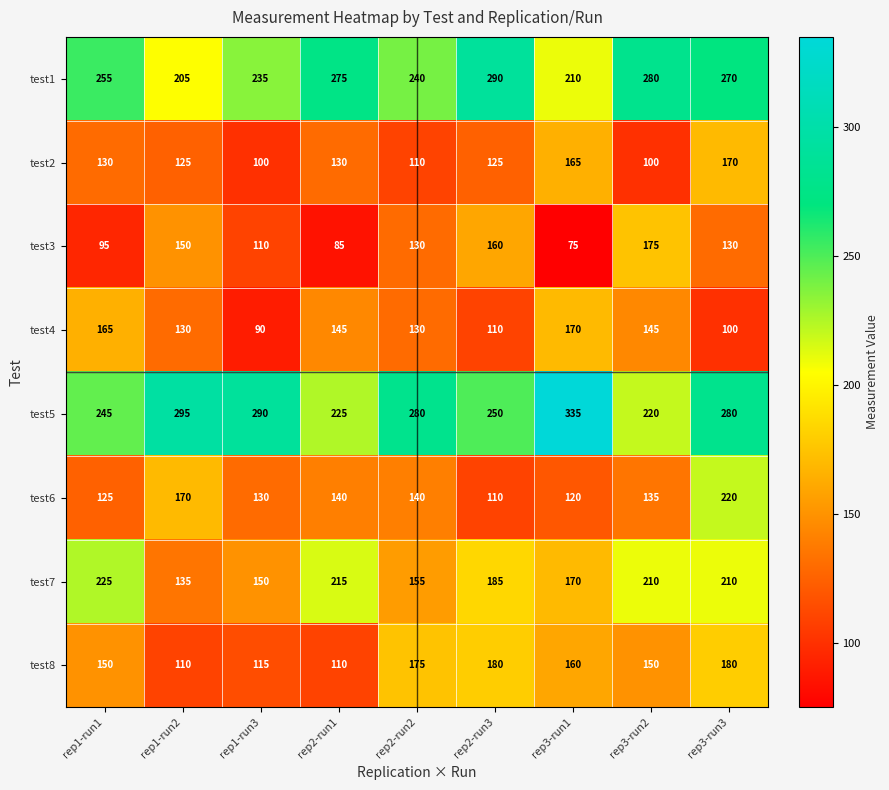

Count the test3 values in the range 95 to 150.

5